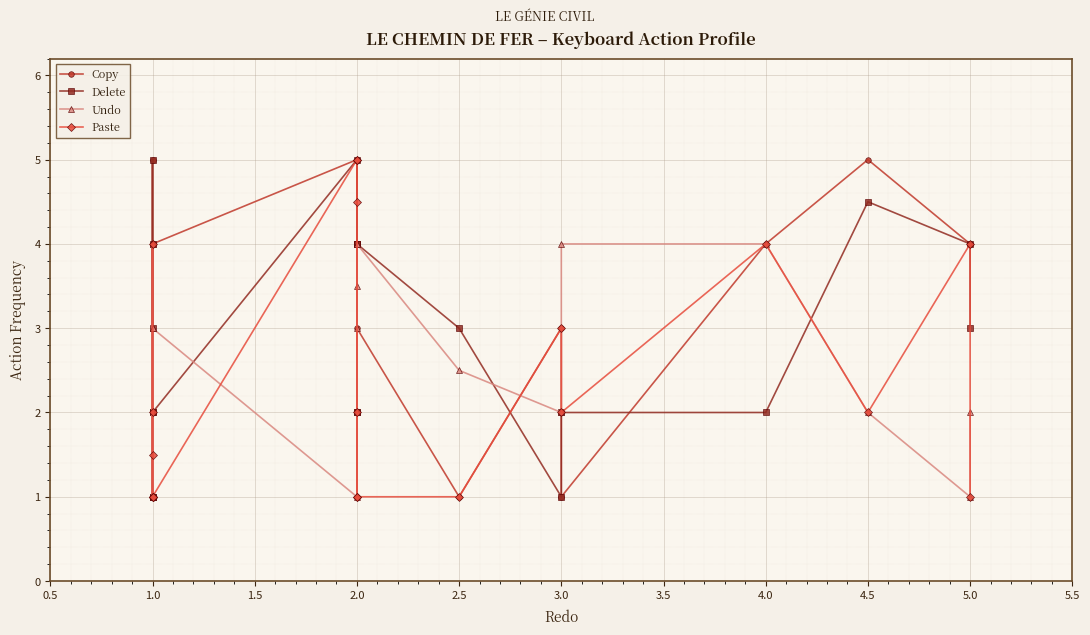

What is the average value of the Paste series?

2.4